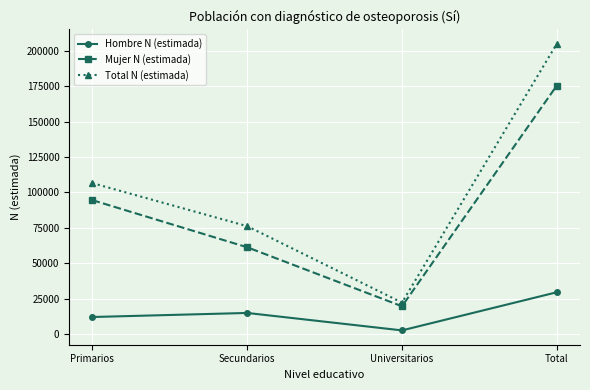

Is it true that Total N (estimada) equals 34441 at Universitarios?

False